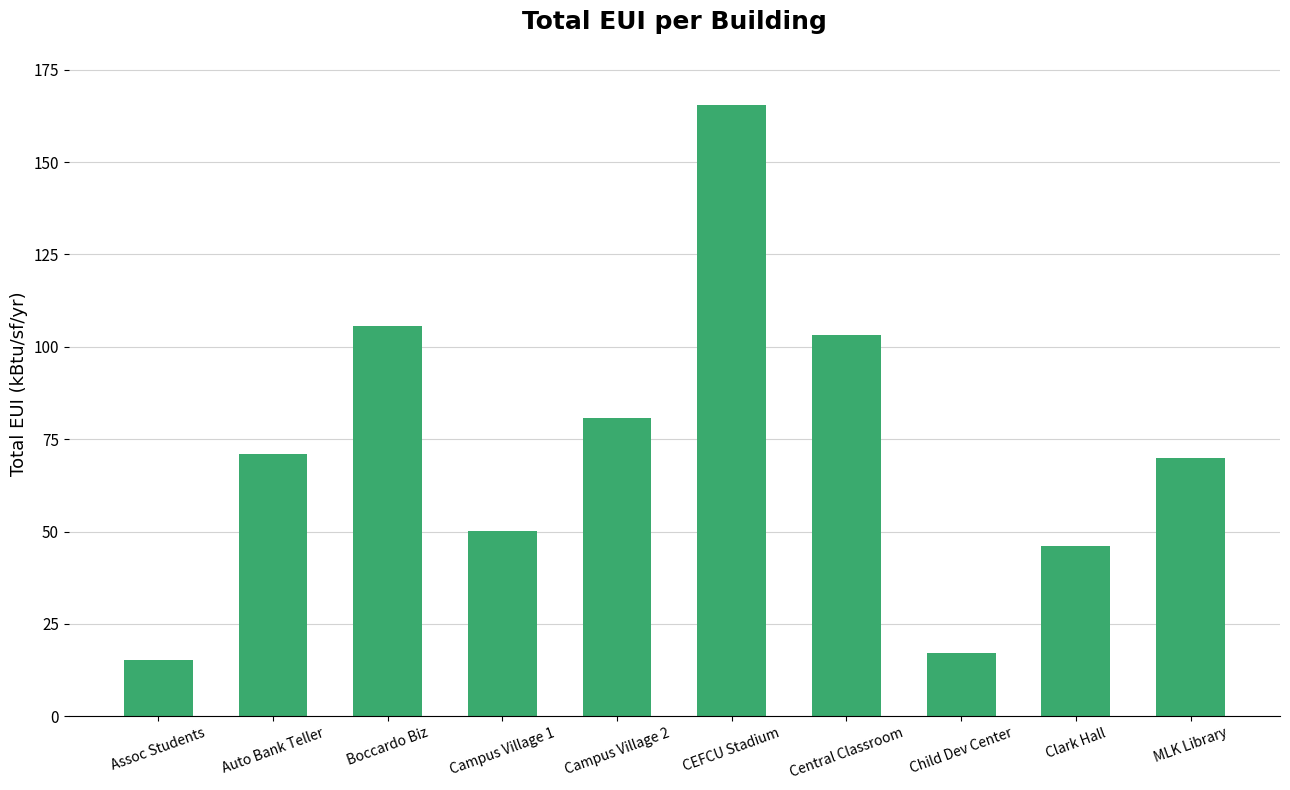

Is it true that the value at Assoc Students is 5.9?

False